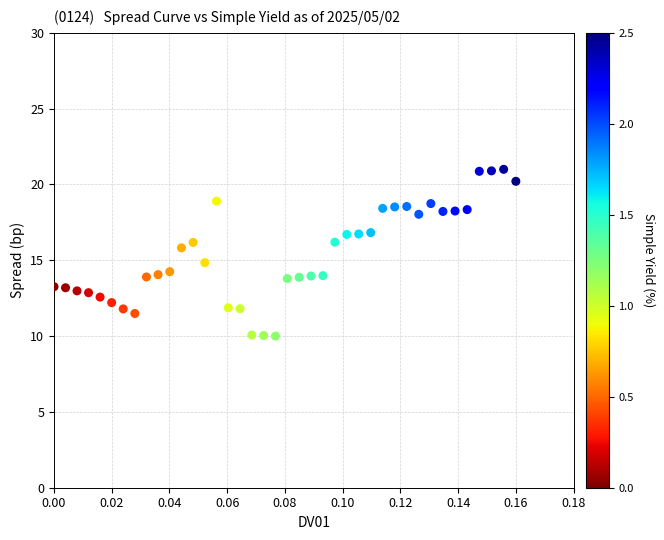

What is the range of Y values (max minus min)?

11.0